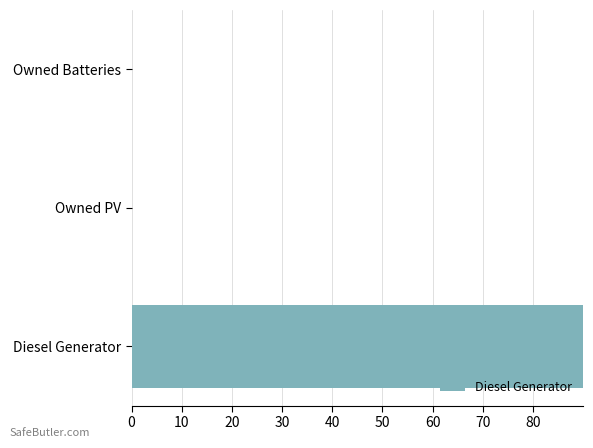

What is the value of the 1st bar from the left?

790